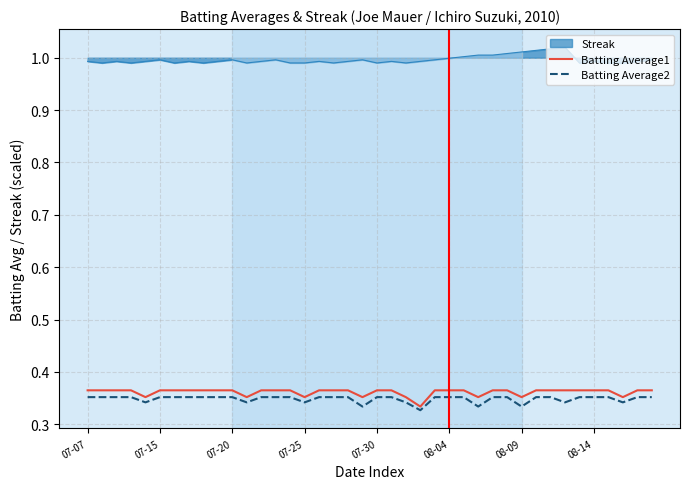

Is this an area chart (filled region under the line)?

No